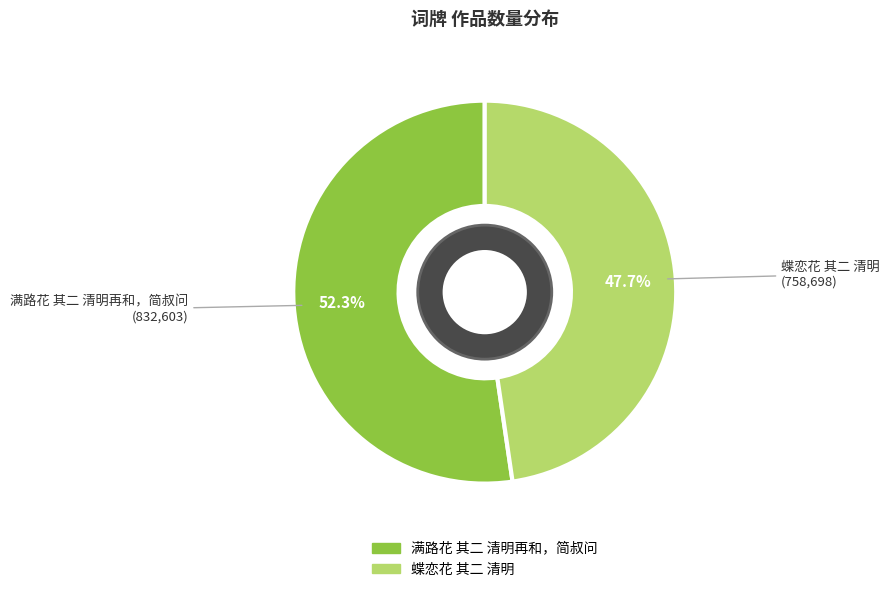

To the nearest percent, what is the average slice percentage?

50%